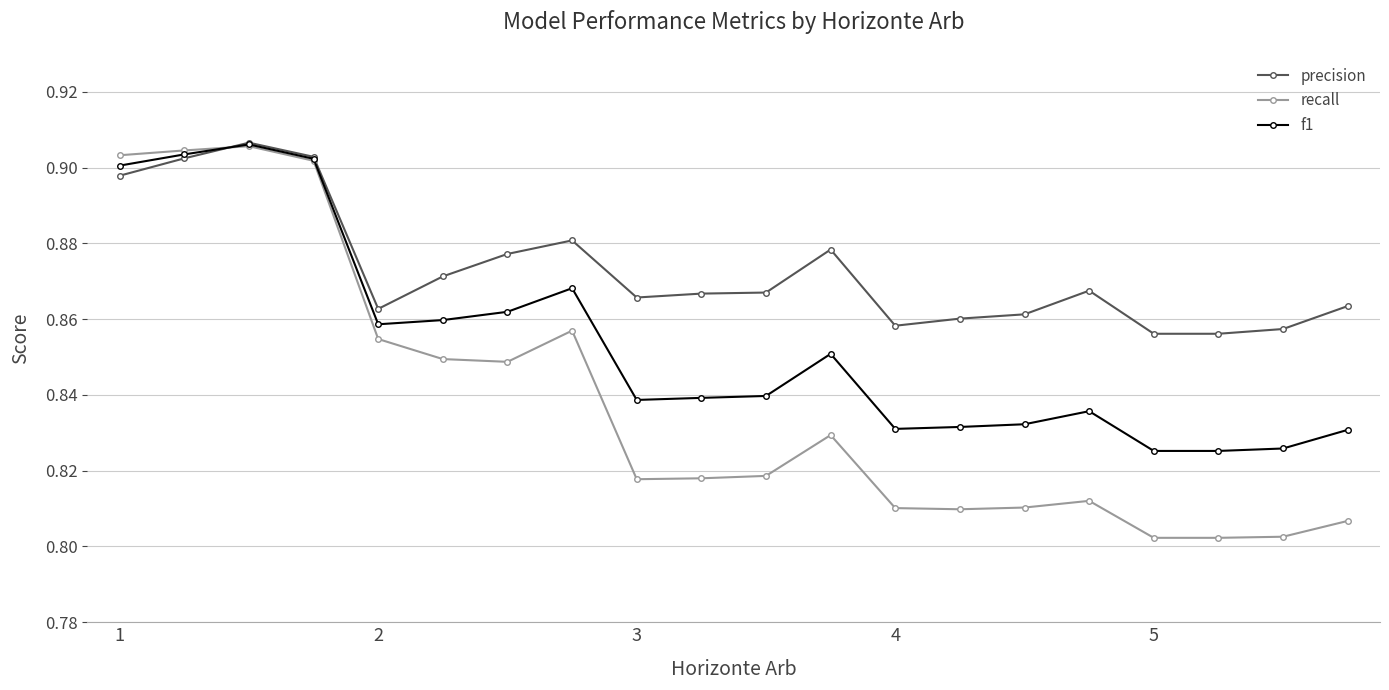

How many lines are shown in the chart?

3